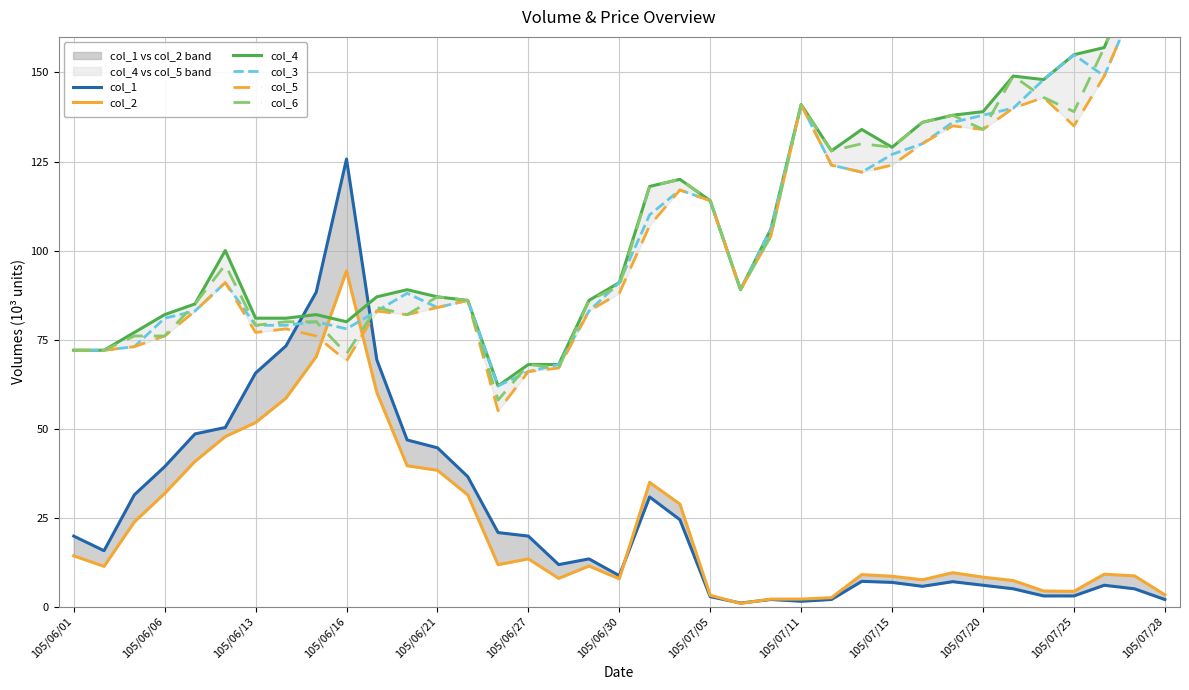

The col_1 series shows 30.8 at 19. True or false?

True